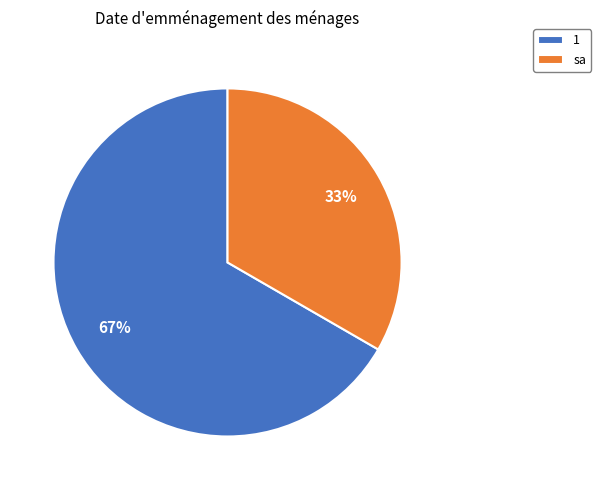

What percentage is the 1 slice, to the nearest percent?

67%